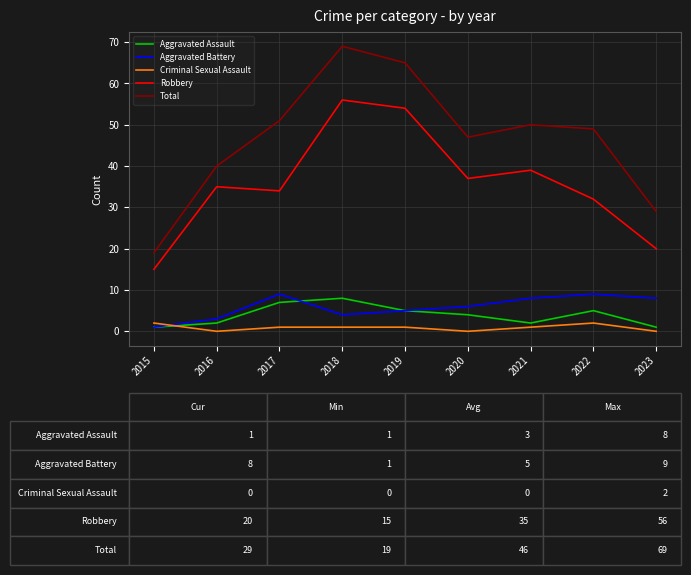

Is the value of Criminal Sexual Assault at 2023 greater than the value of Robbery at 2018?

No